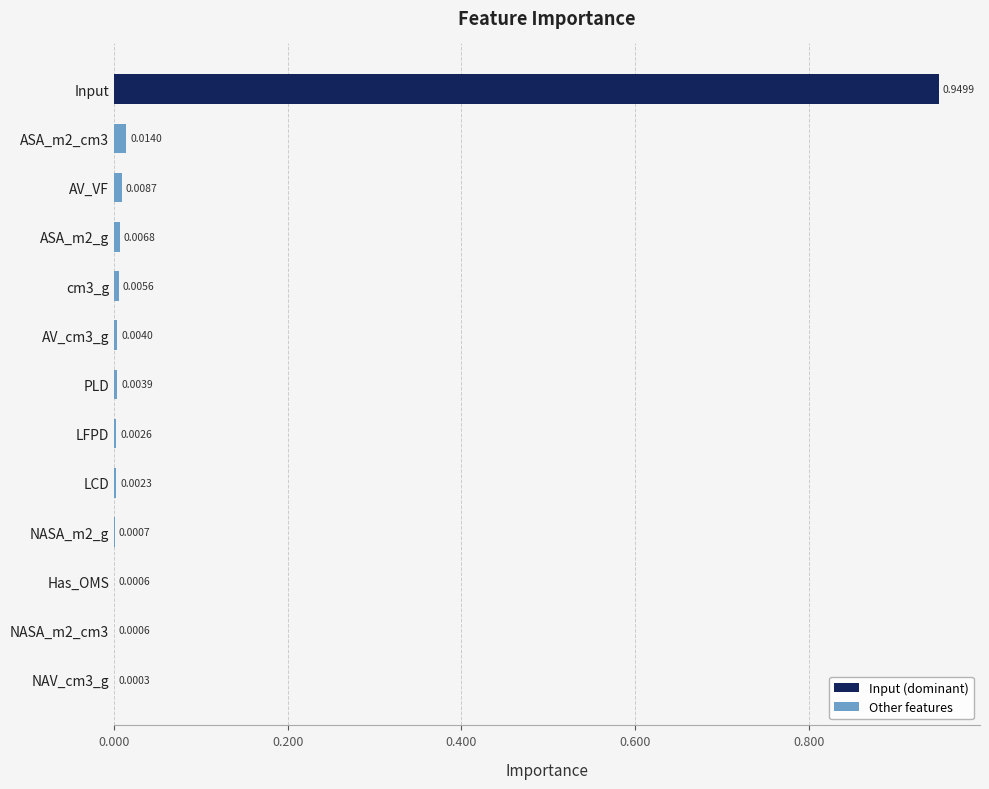

At which category does the chart reach its peak across all series?

Input